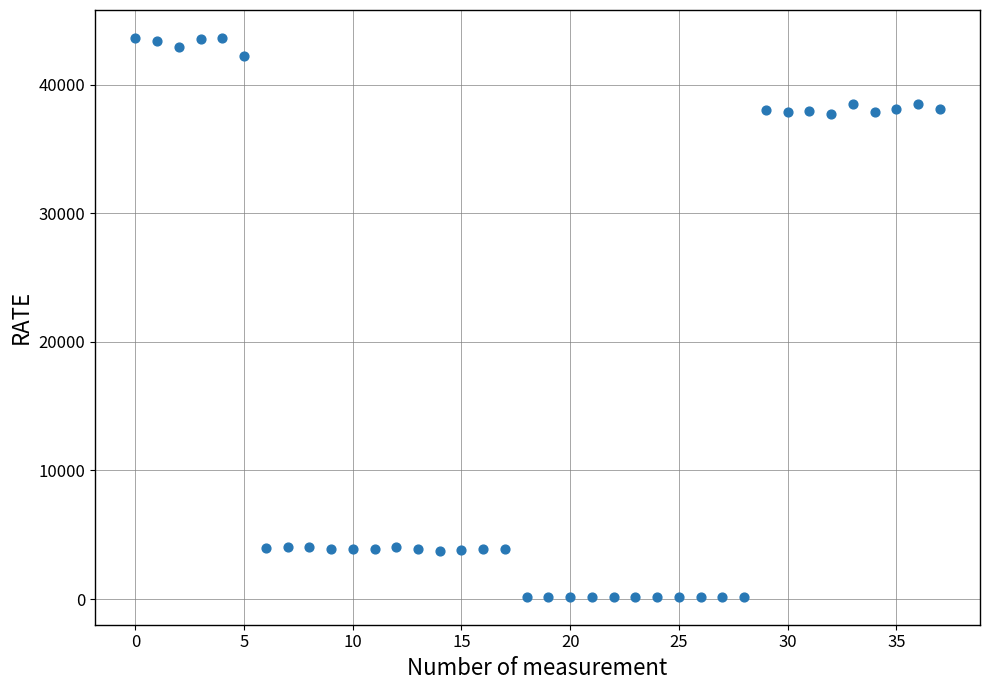

How many data points are displayed?

38